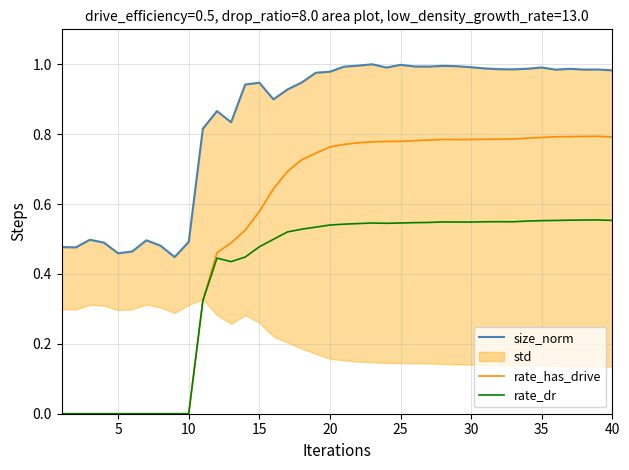

List the series in order of their overall mean, highest first.

size_norm, rate_has_drive, rate_dr